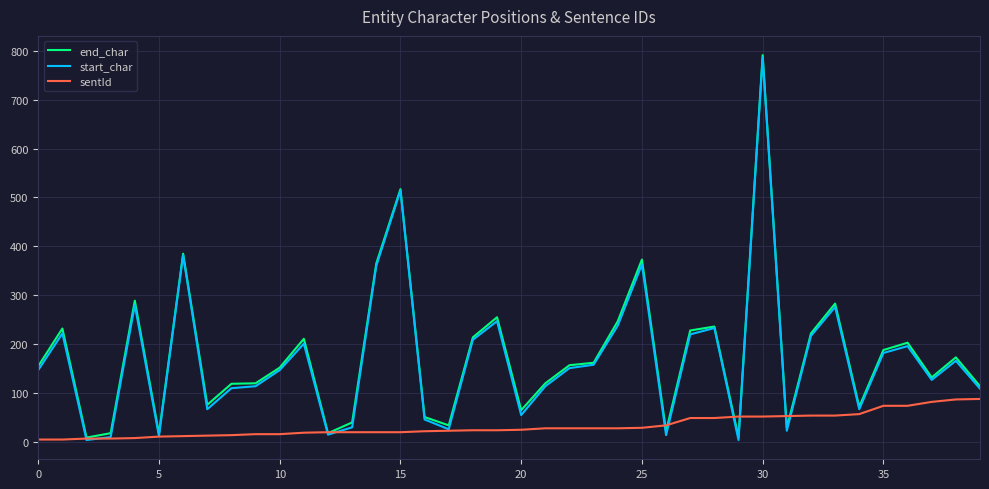

True or false: end_char and sentId cross at least once.

True